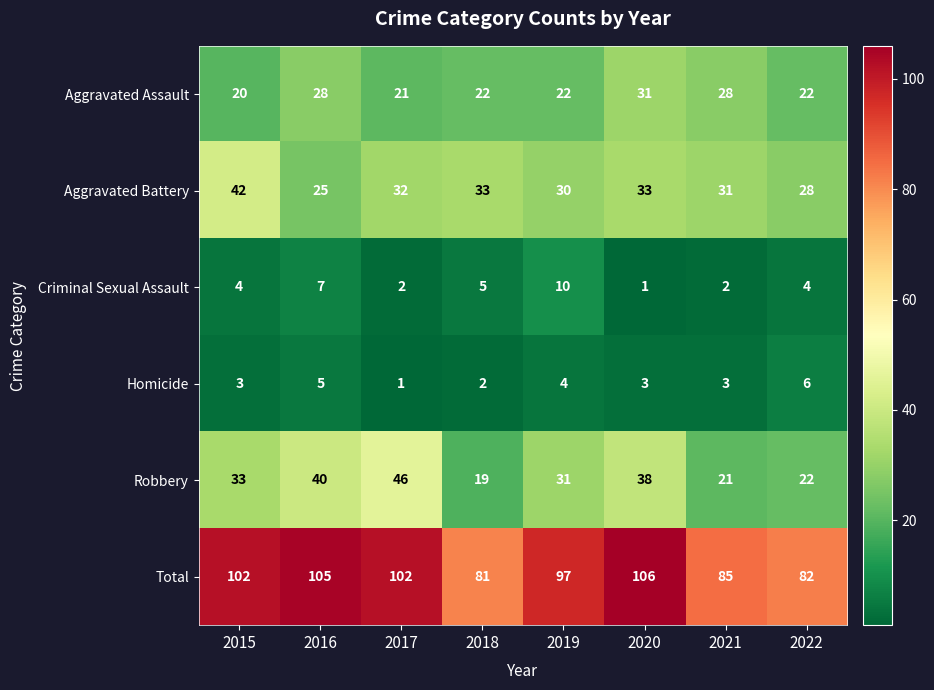

What is the maximum value shown in the chart?

106